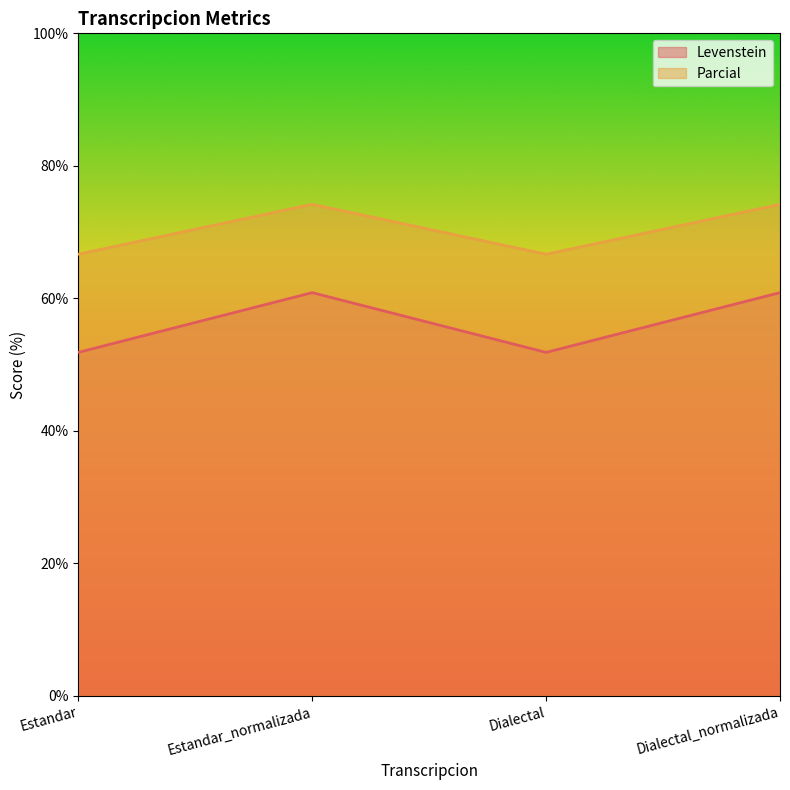

At how many categories does at least one series exceed 64?

4